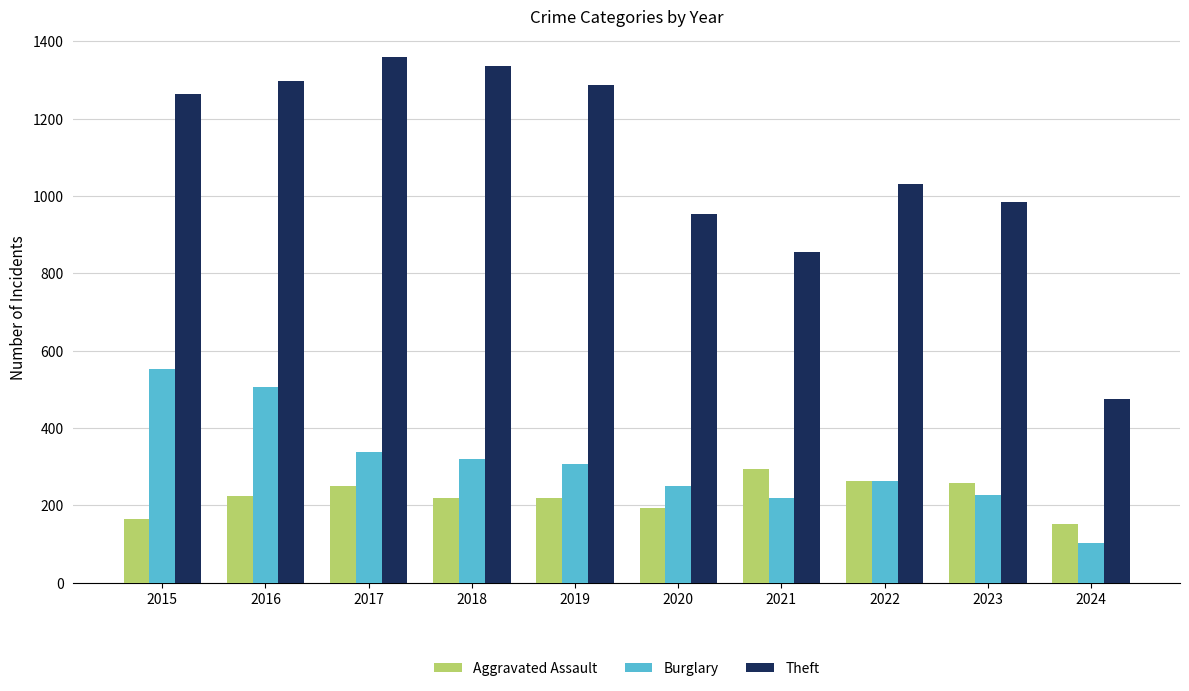

What are all the series names shown in the legend?

Aggravated Assault, Burglary, Theft